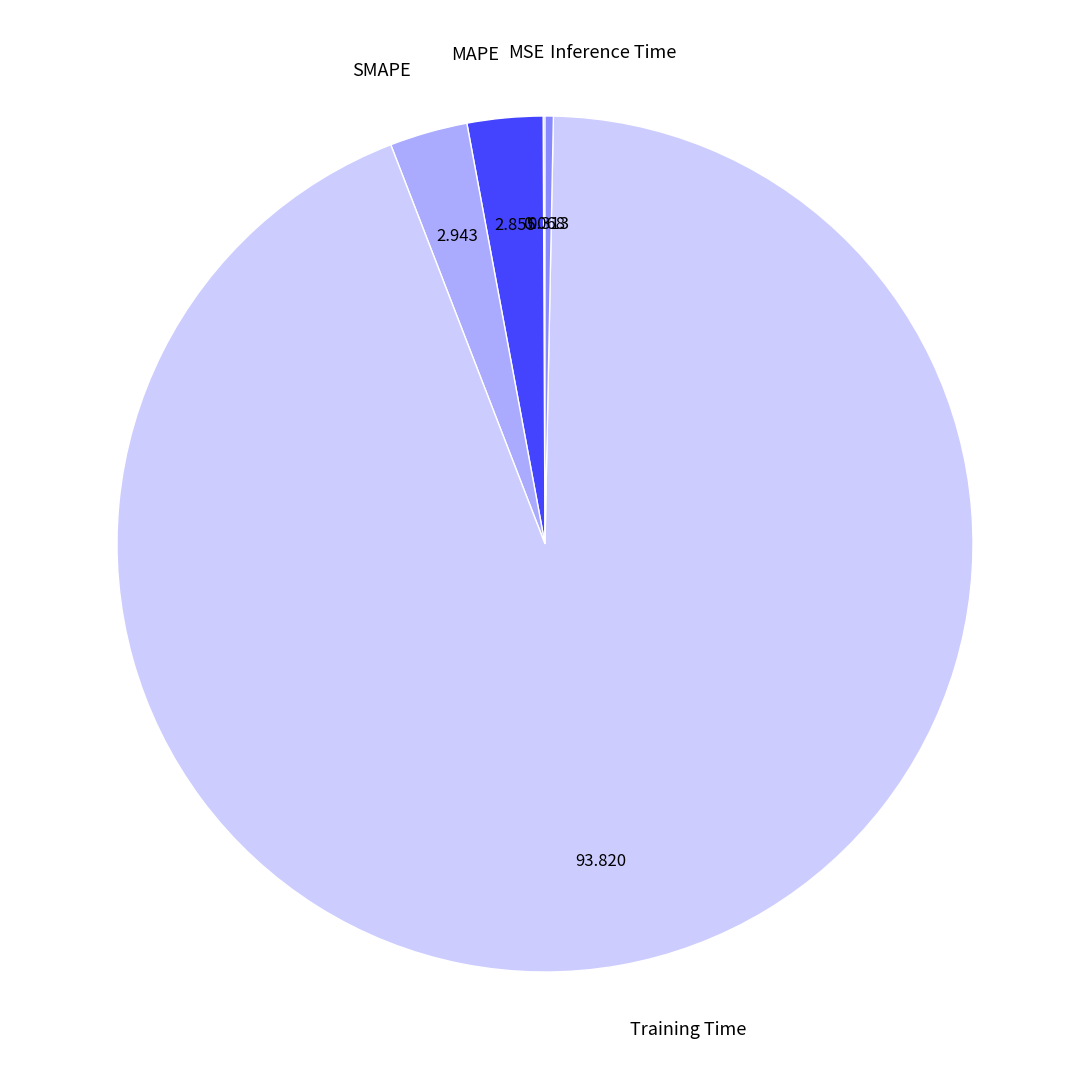

Do Inference Time and MAPE together represent more than half of the pie?

No